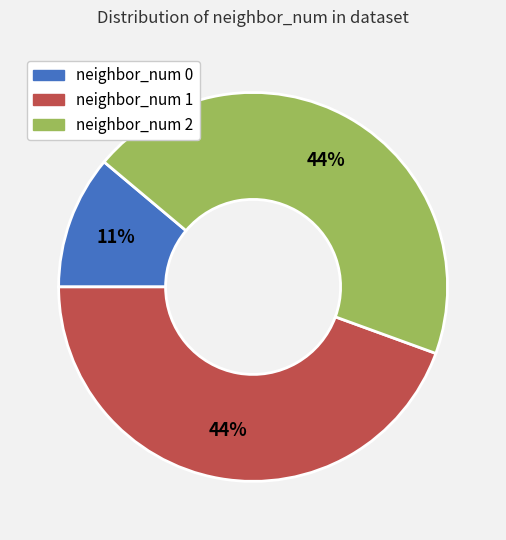

To the nearest percent, what is the combined percentage of neighbor_num 2 and neighbor_num 1?

89%